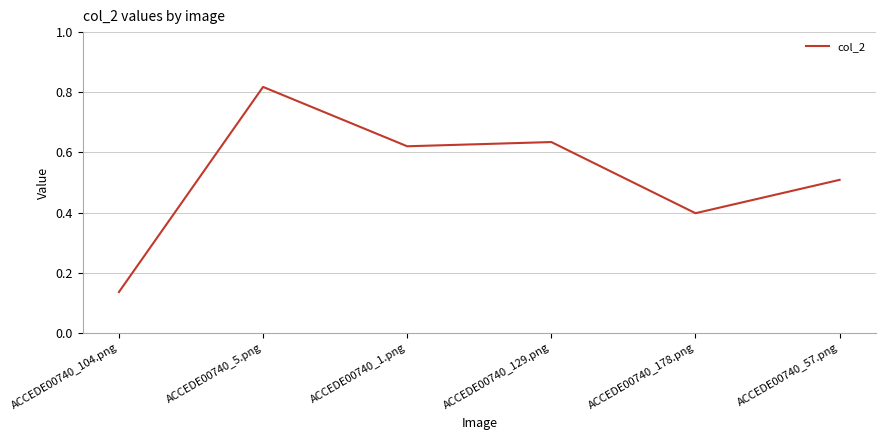

How many values are between 0 and 1?

6